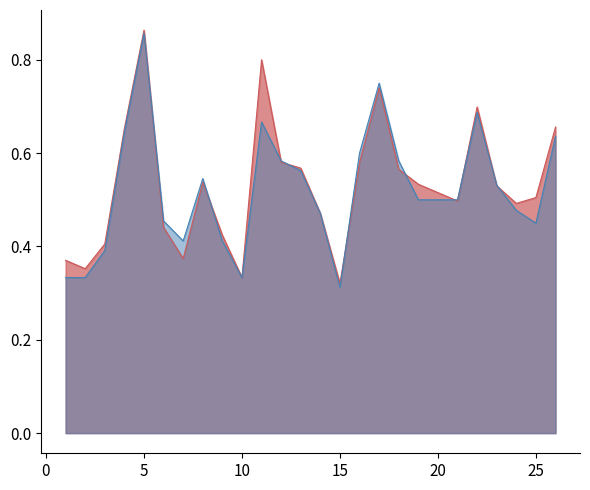

Reading left to right, transcribe all the data shown in this chart.

f1: 0.4	0.4	0.4	0.7	0.9	0.4	0.4	0.5	0.4	0.3	0.8	0.6	0.6	0.5	0.3	0.6	0.7	0.6	0.5	0.5	0.7	0.5	0.5	0.5	0.7
accuracy: 0.3	0.3	0.4	0.6	0.9	0.5	0.4	0.5	0.4	0.3	0.7	0.6	0.6	0.5	0.3	0.6	0.8	0.6	0.5	0.5	0.7	0.5	0.5	0.5	0.6